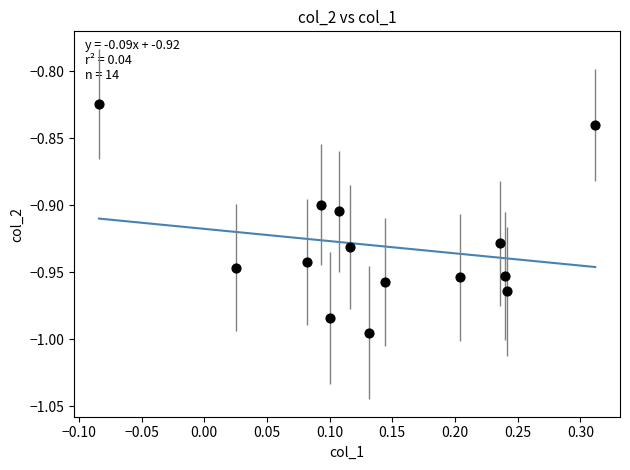

What is the range of X values (max minus min)?

0.4